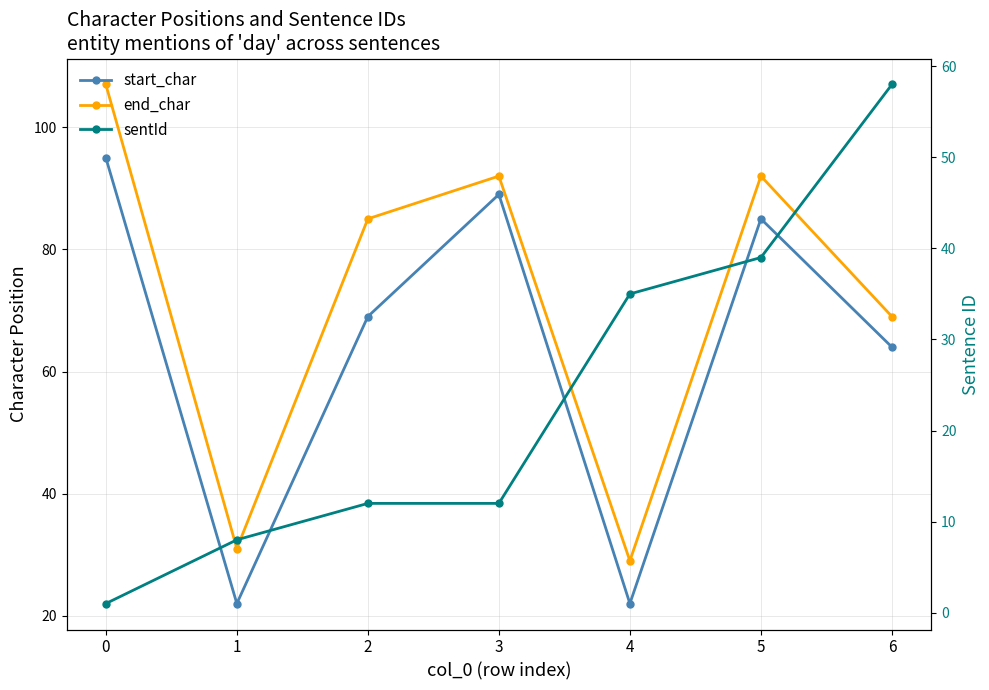

How many lines are shown in the chart?

3